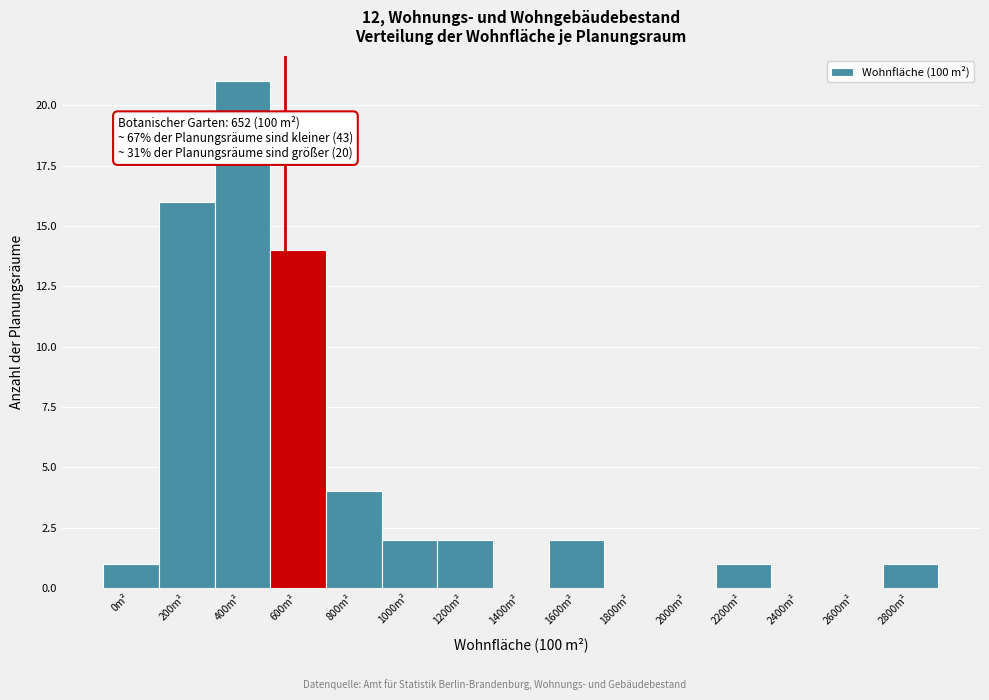

Reading left to right, extract all data points from this chart.

0m²=1	200m²=16	400m²=21	600m²=14	800m²=4	1000m²=2	1200m²=2	1400m²=0	1600m²=2	1800m²=0	2000m²=0	2200m²=1	2400m²=0	2600m²=0	2800m²=1